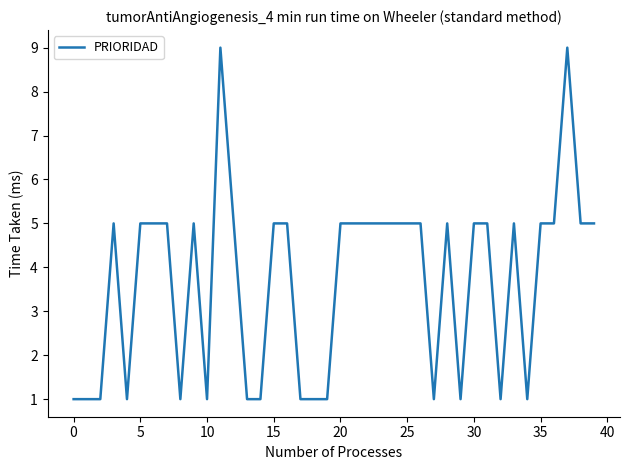

What is the greatest value displayed?

9